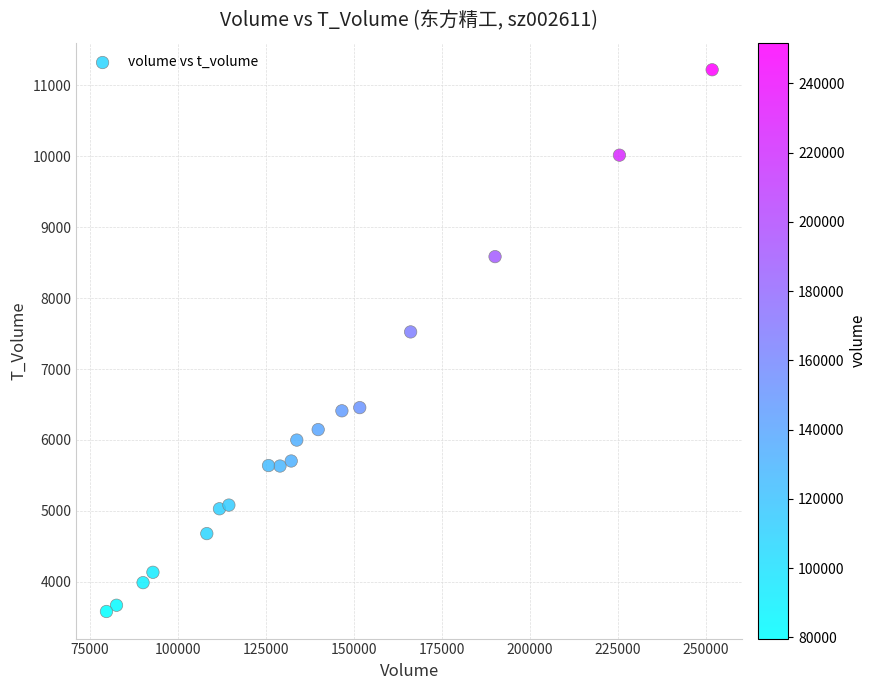

What is the range of X values (max minus min)?

172125